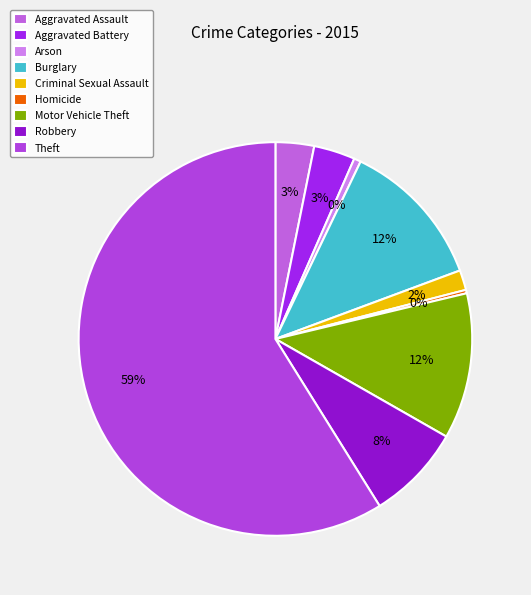

Is there any slice that represents more than half of the pie?

Yes